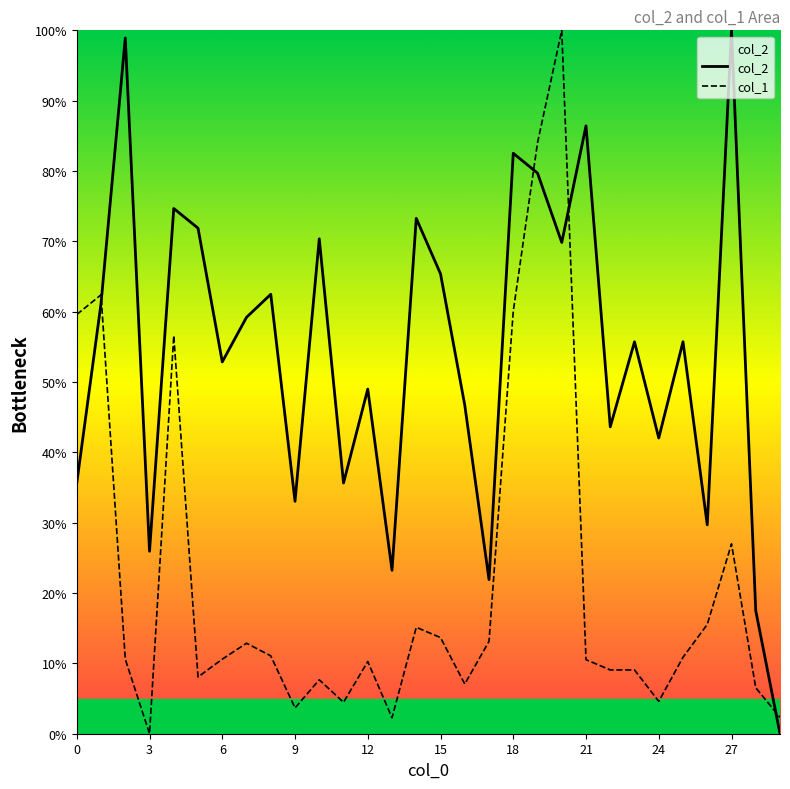

What is the value of the col_2 point at the 23rd from the left?

43.6